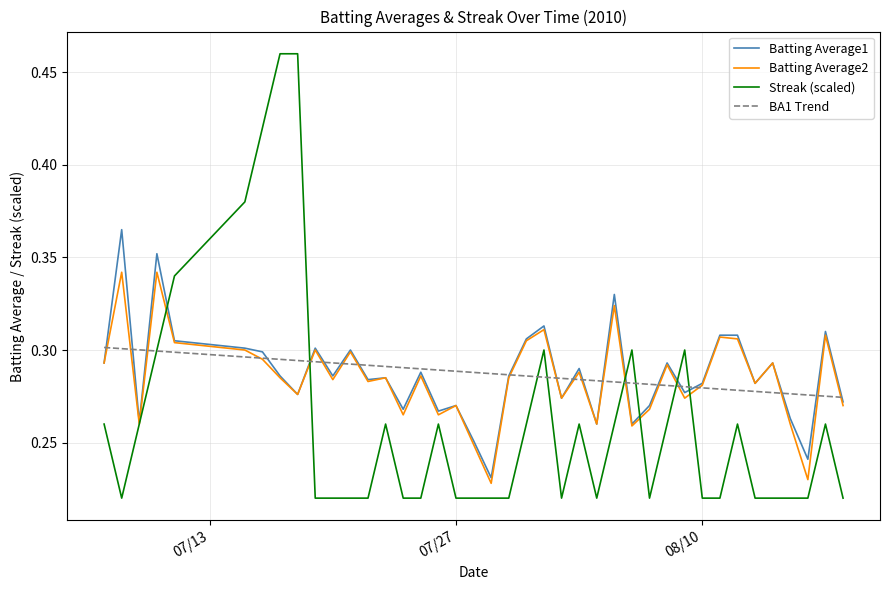

What are all the series names shown in the legend?

Batting Average1, Batting Average2, Streak (scaled), BA1 Trend